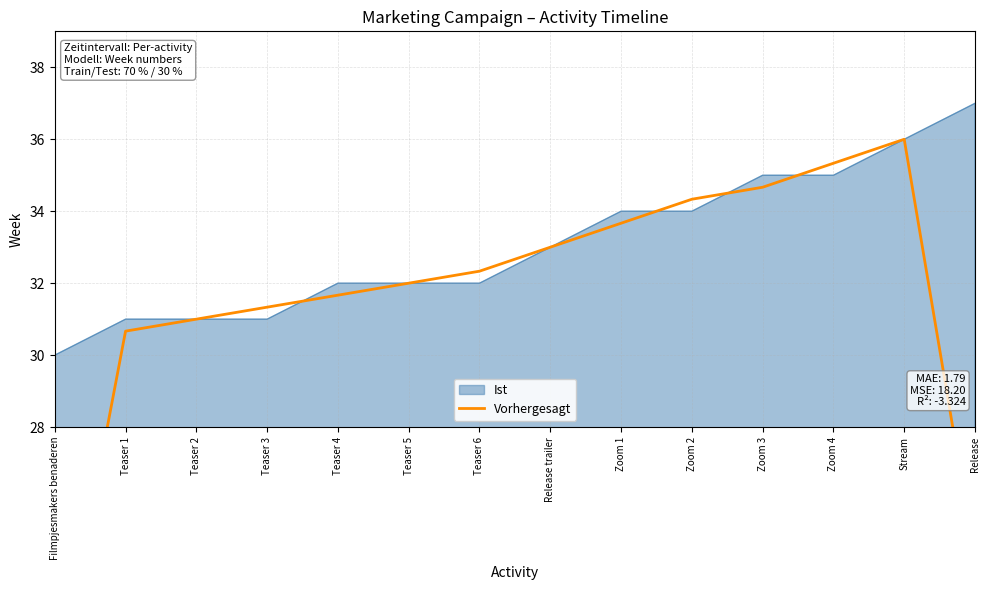

Which has a higher value, Zoom 3 or Zoom 4?

Zoom 4